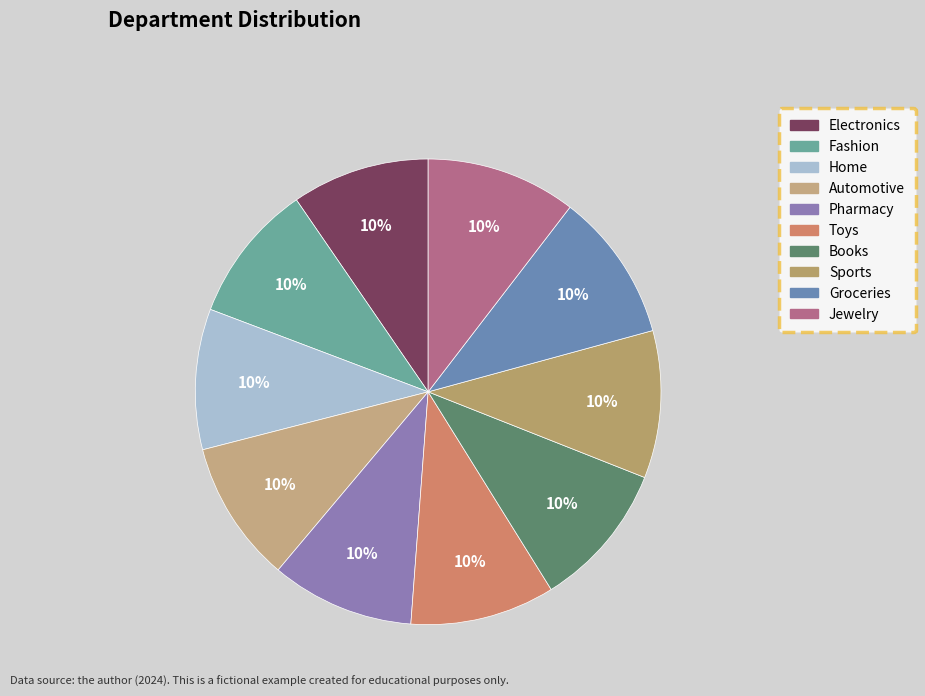

Between Jewelry and Fashion, which is larger?

Jewelry